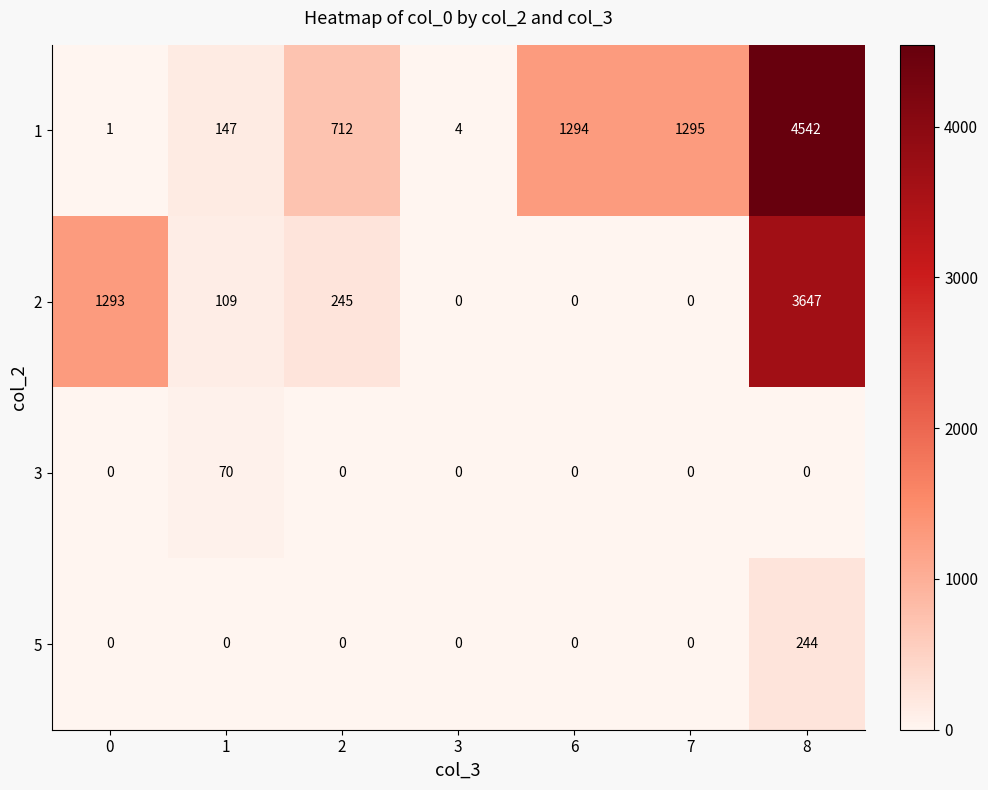

How many distinct data groups are displayed?

4